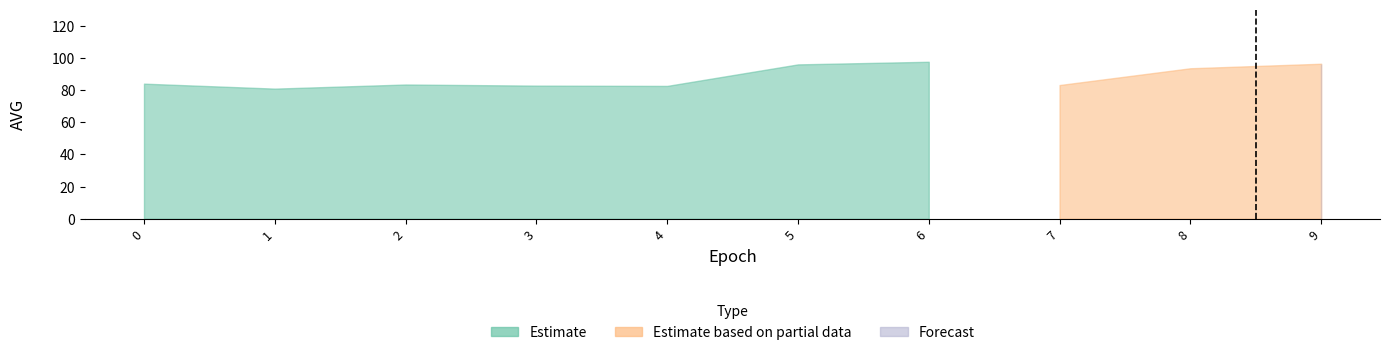

How many data points in Estimate based on partial data are above 0?

3